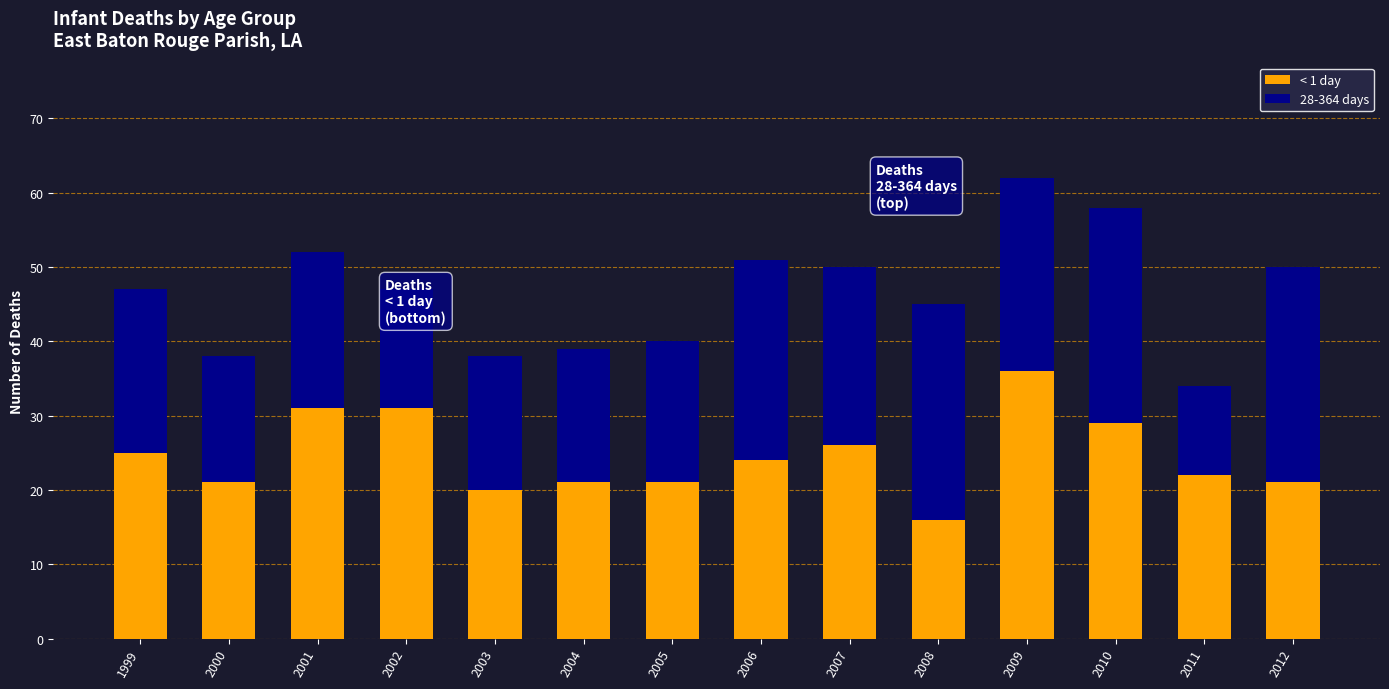

True or false: < 1 day has a value of 11 at 1999.

False